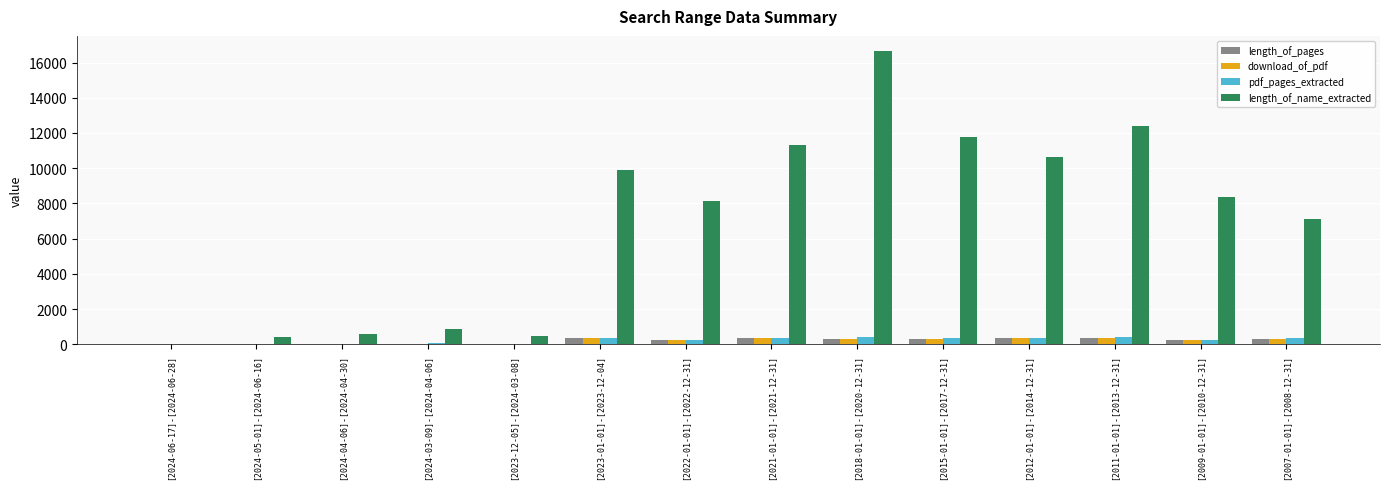

What is the sum of all pdf_pages_extracted values?

3270